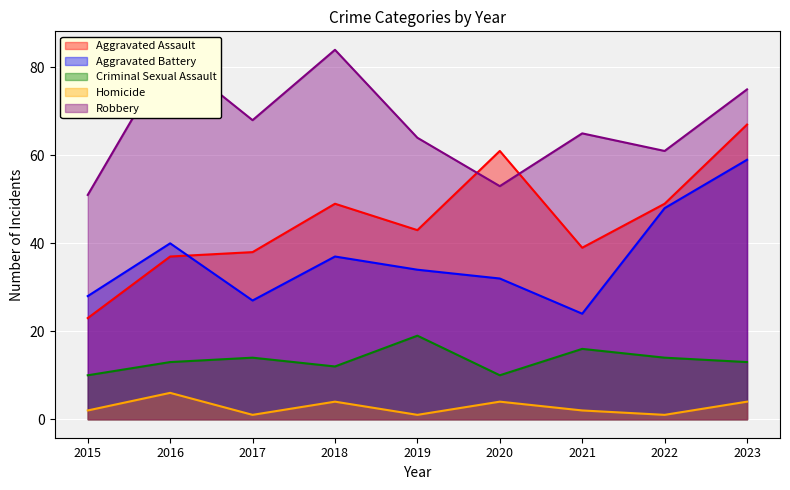

At 2020, list the series in order from smallest to largest.

Homicide, Criminal Sexual Assault, Aggravated Battery, Robbery, Aggravated Assault